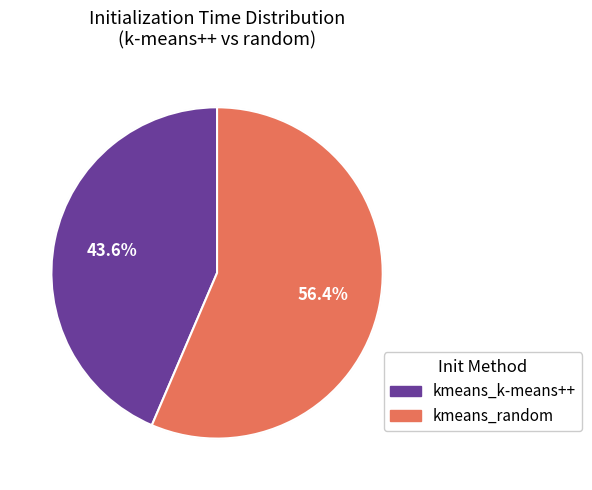

Which category accounts for the majority?

kmeans_random